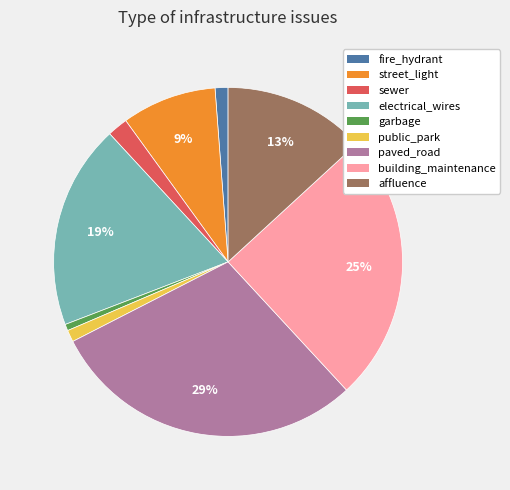

Which slice is the largest?

paved_road